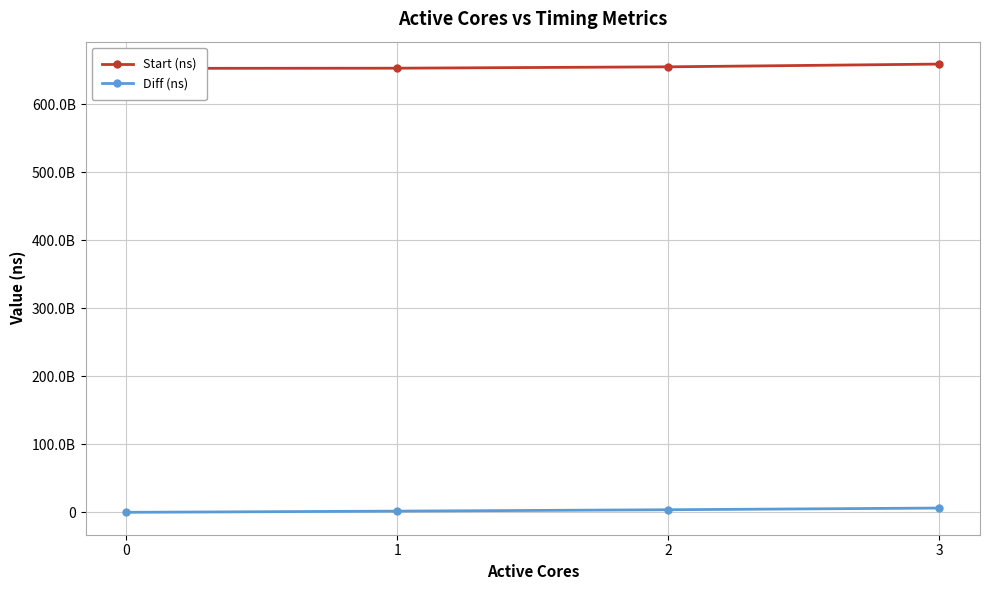

What are all the series names shown in the legend?

Start (ns), Diff (ns)